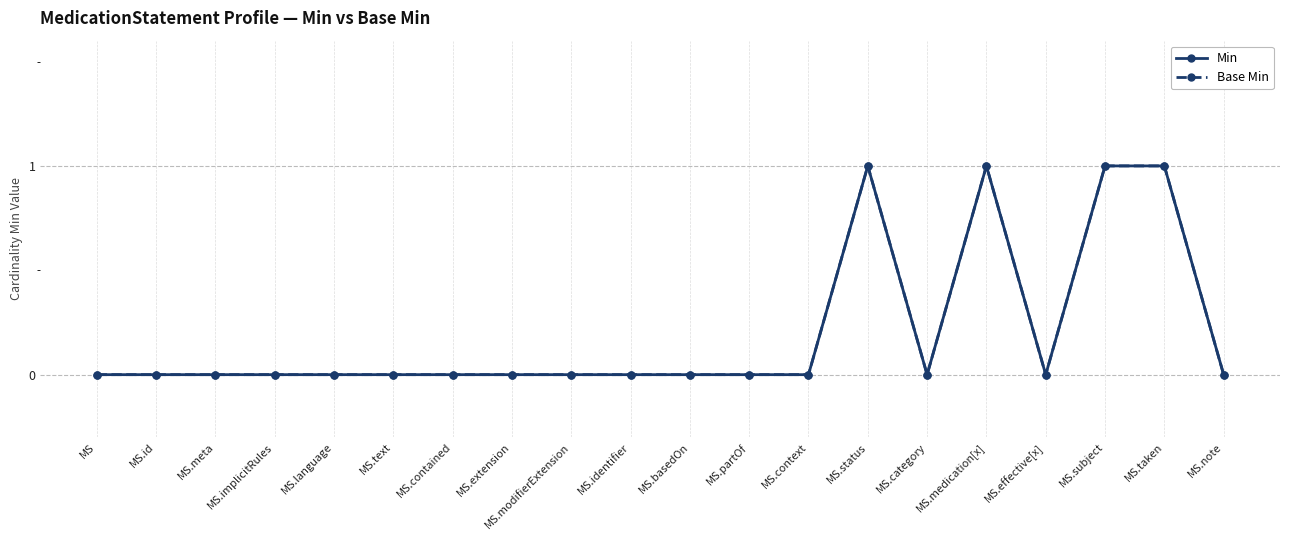

Is it true that Base Min equals 0 at MS.identifier?

True